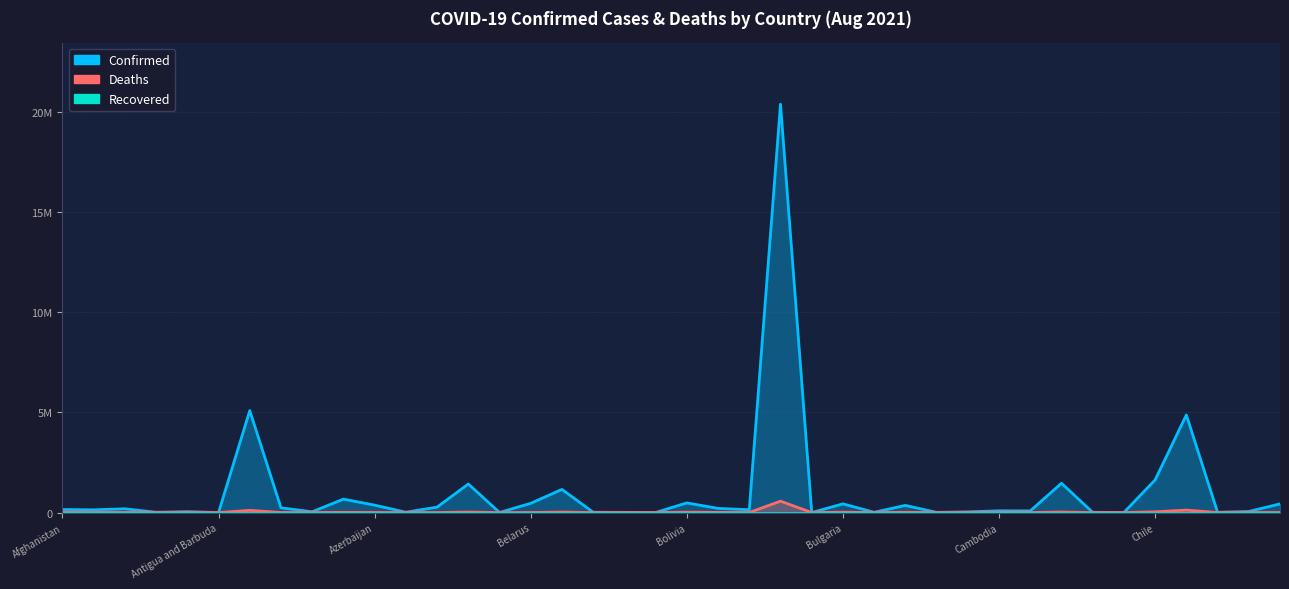

True or false: Confirmed and Recovered intersect in this chart.

False